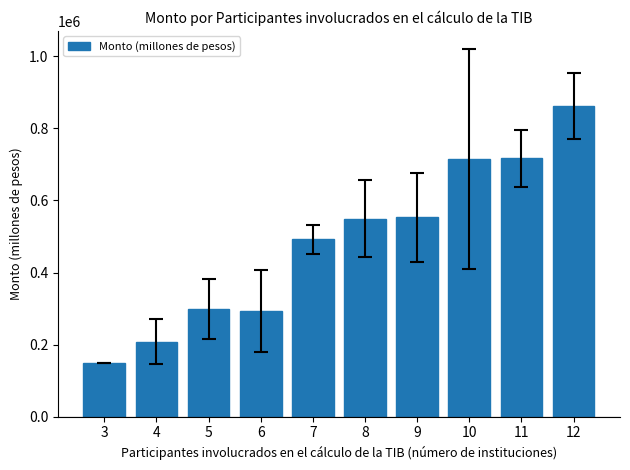

Is it true that the value at 7 is 208608.3?

False